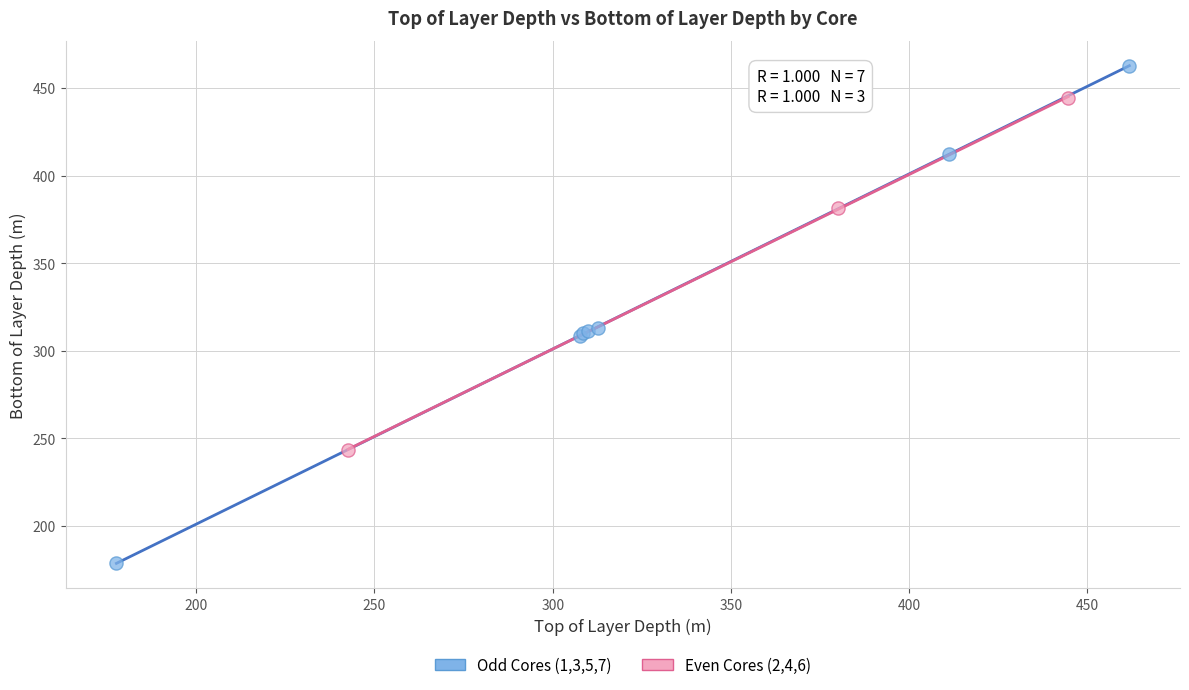

What are all the series names shown in the legend?

Odd Cores (1,3,5,7), Even Cores (2,4,6)